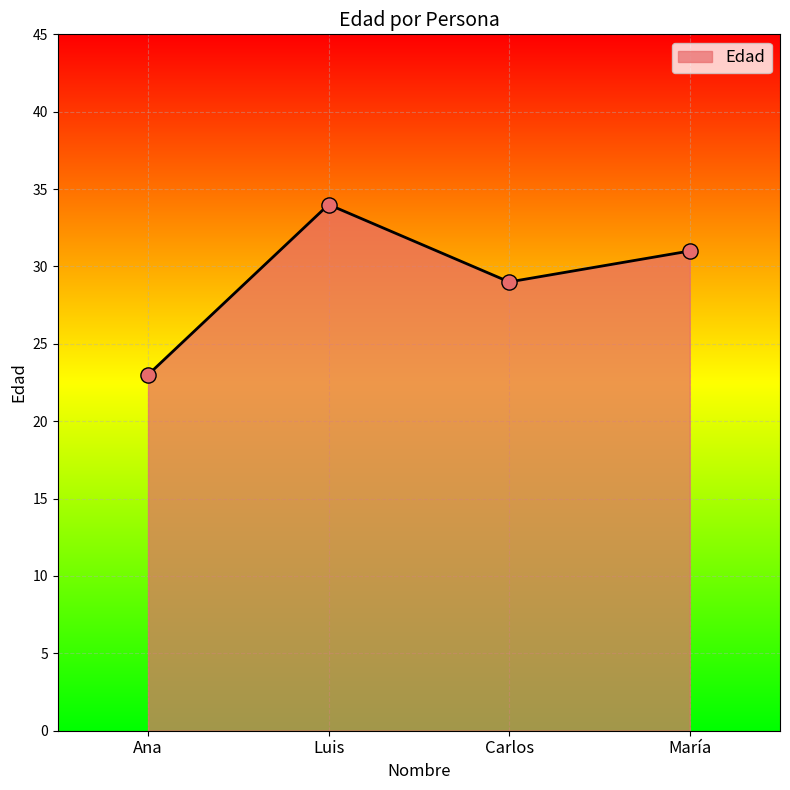

What is the change in value from Ana to María?

+8